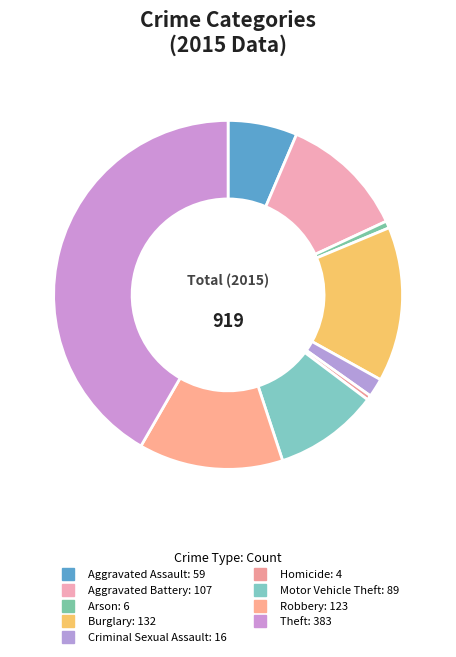

Is Criminal Sexual Assault the majority of the pie?

No